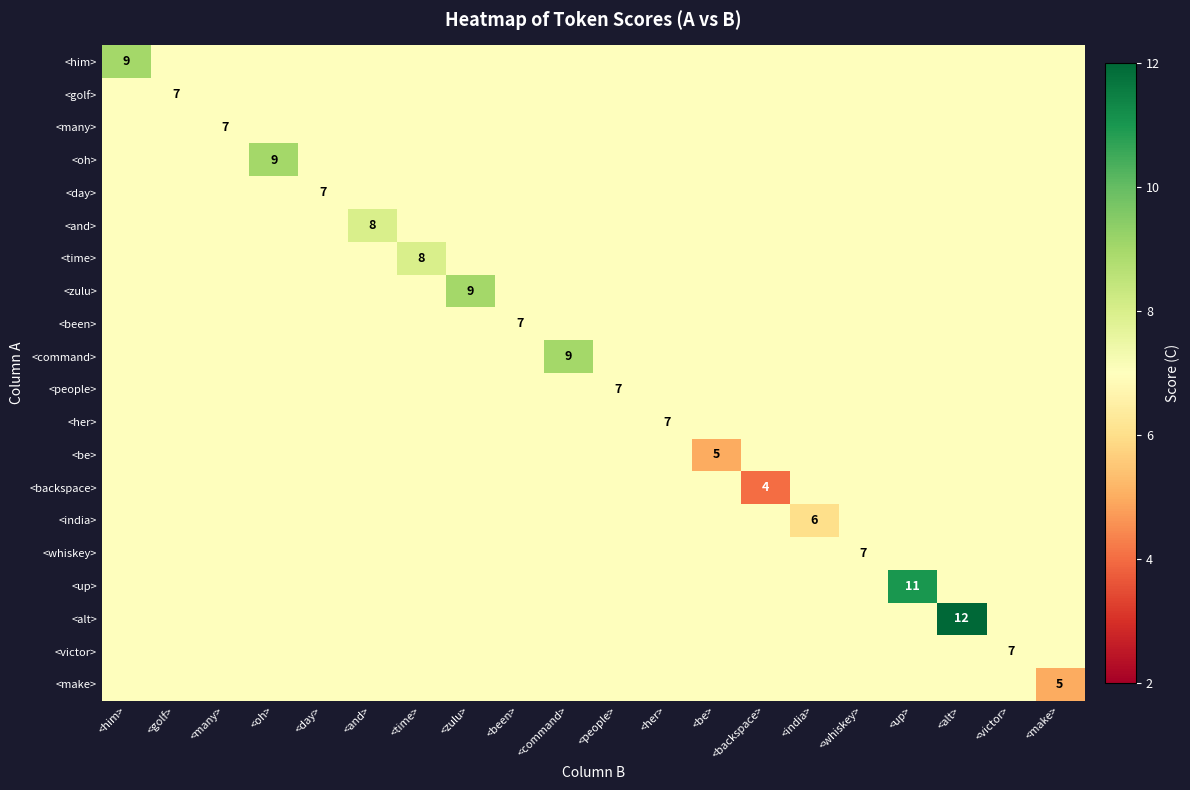

What is the sum of all <been> values?

140